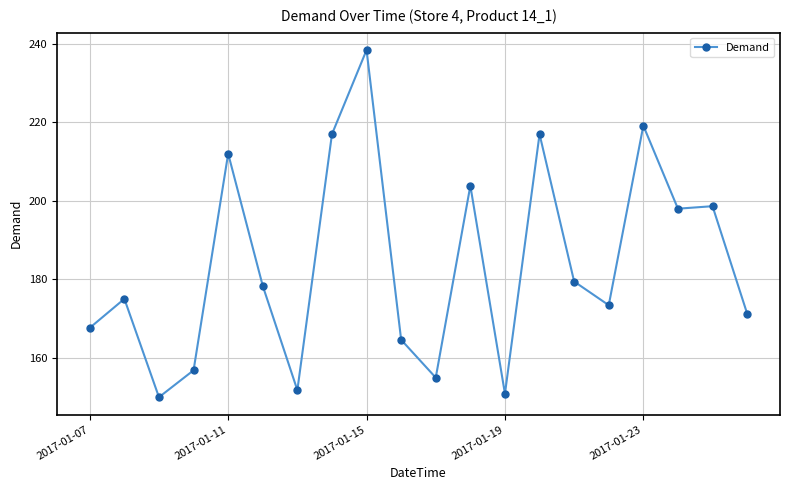

What is the average value?

183.9